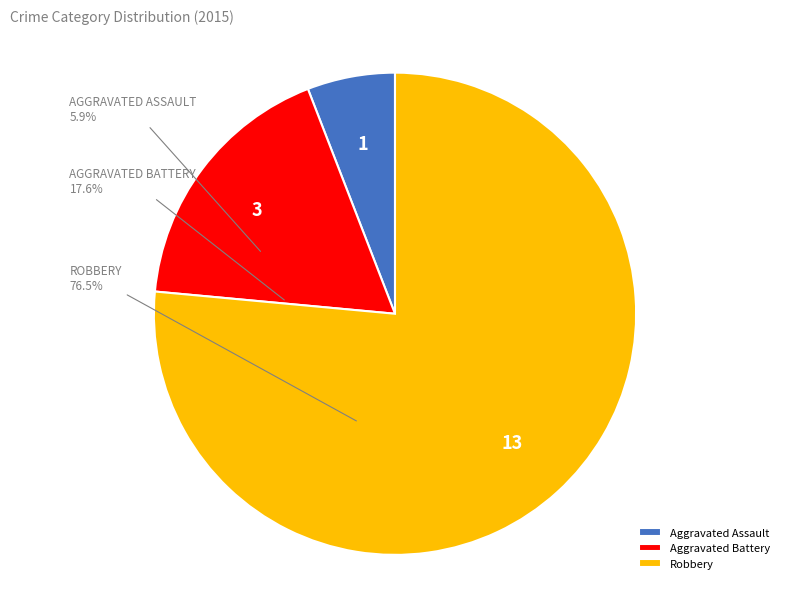

True or false: Aggravated Battery accounts for 4% of the total.

False